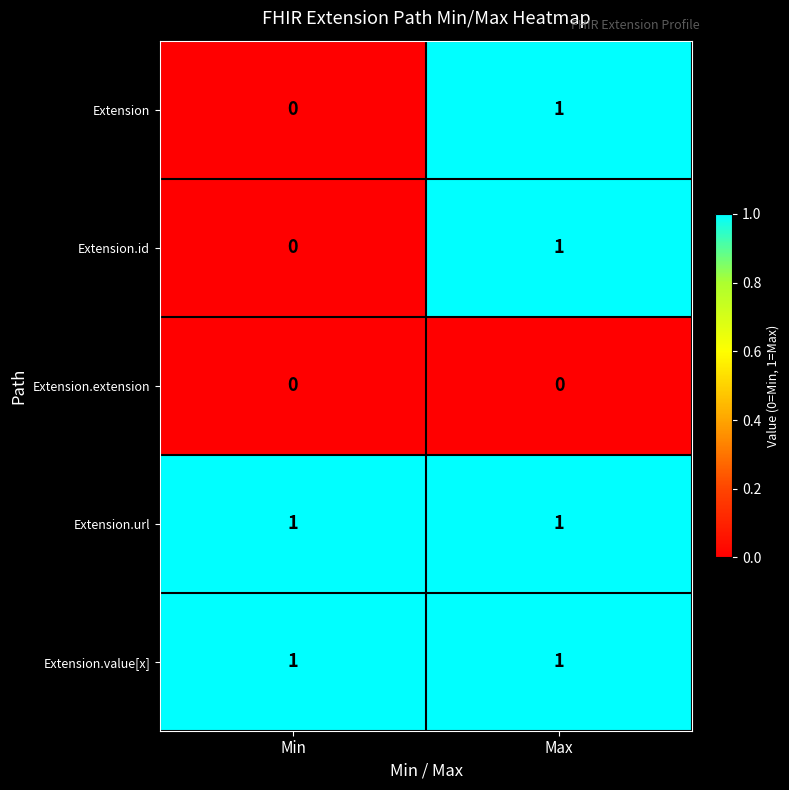

Is it true that Extension equals 1 at Max?

True